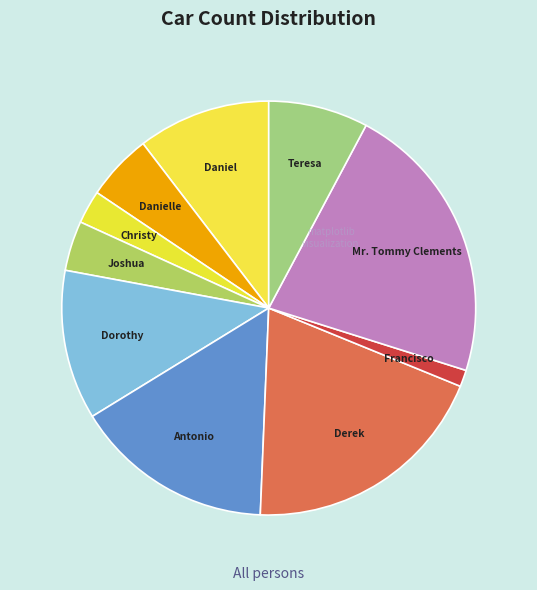

Is there any slice that represents more than half of the pie?

No